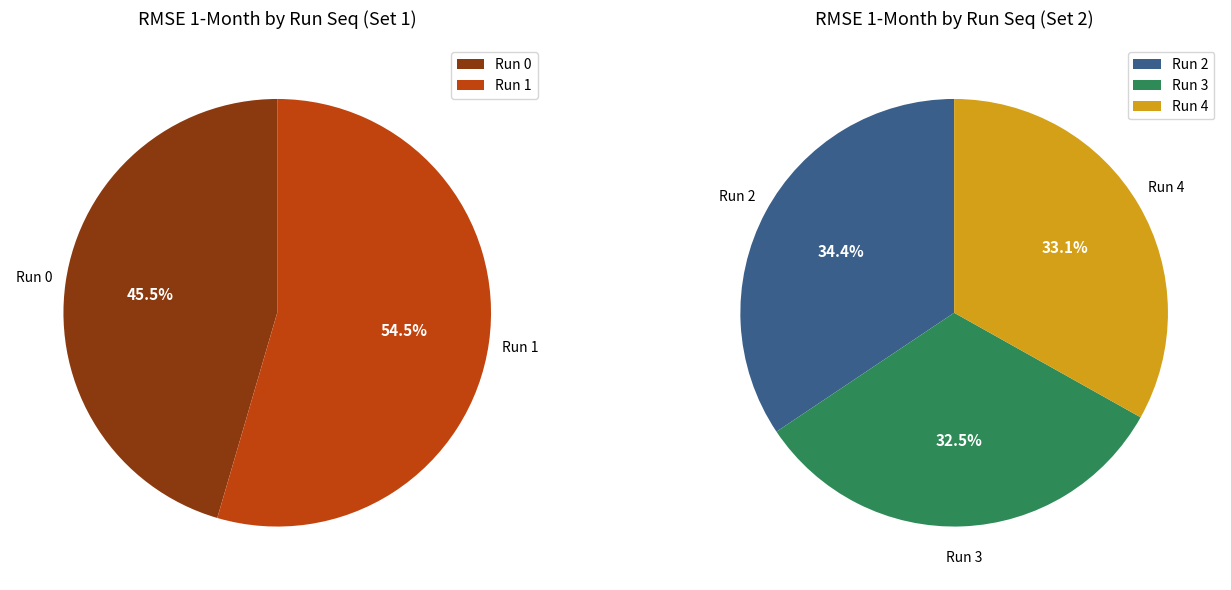

Does any single category account for the majority?

No